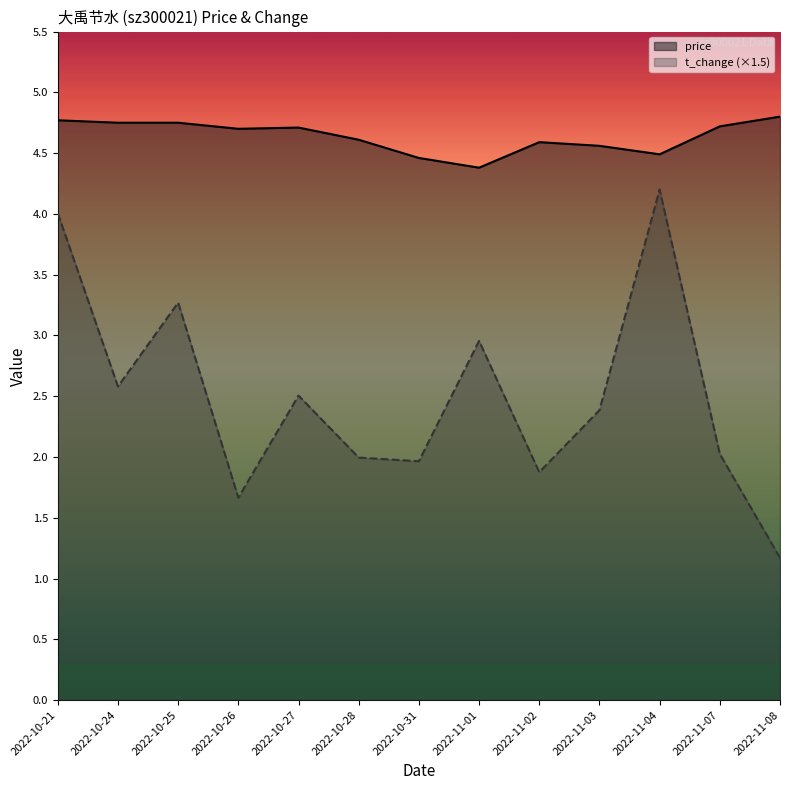

Is it true that t_change equals 0.8 at 2022-11-02?

False